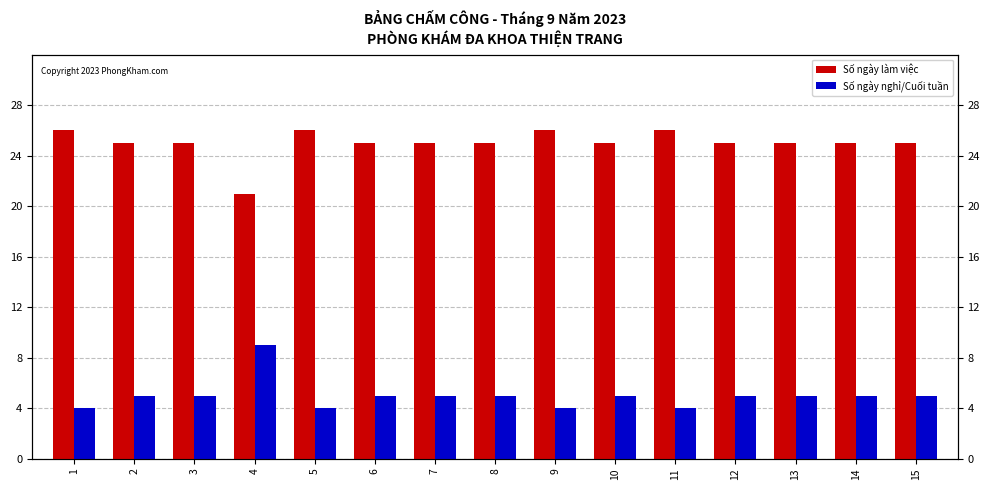

Reading left to right, extract all data points from this chart.

Số ngày làm việc: 1=26	2=25	3=25	4=21	5=26	6=25	7=25	8=25	9=26	10=25	11=26	12=25	13=25	14=25	15=25
Số ngày nghỉ/Cuối tuần: 1=4	2=5	3=5	4=9	5=4	6=5	7=5	8=5	9=4	10=5	11=4	12=5	13=5	14=5	15=5